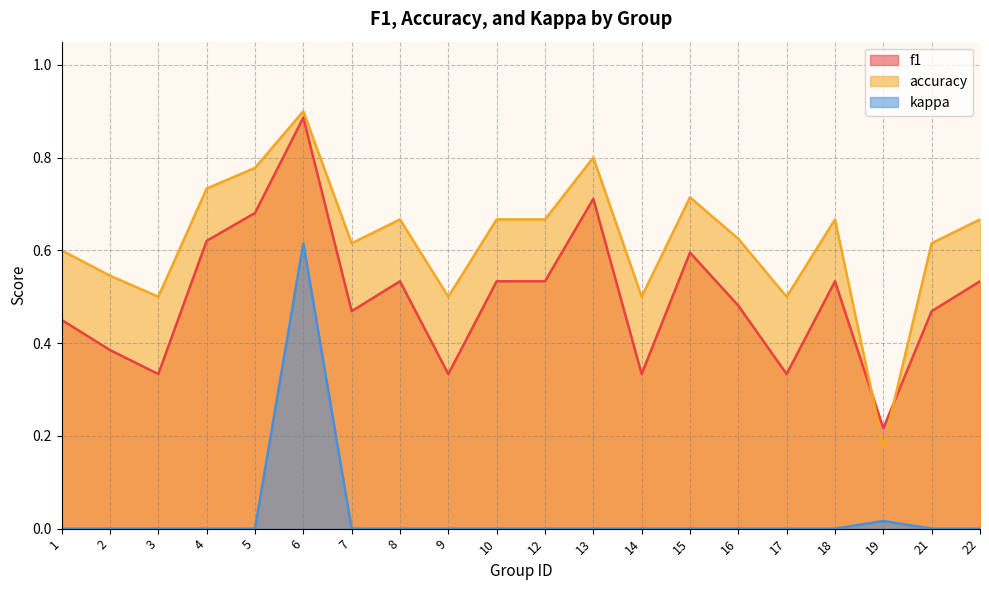

What is the value of the accuracy point at the 4th from the left?

0.7